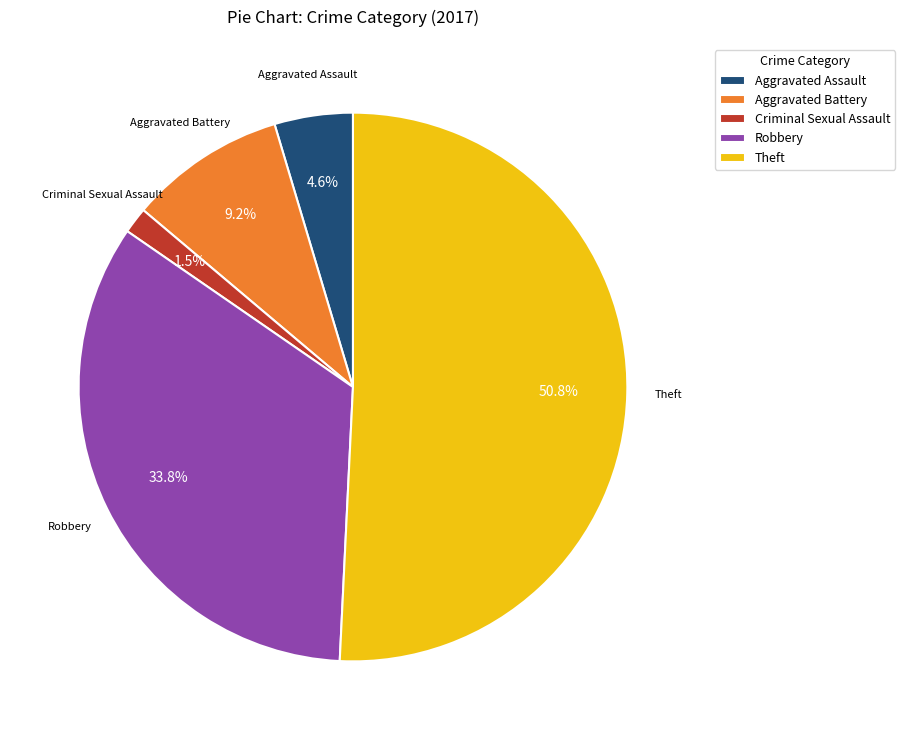

Does any single category account for the majority?

Yes